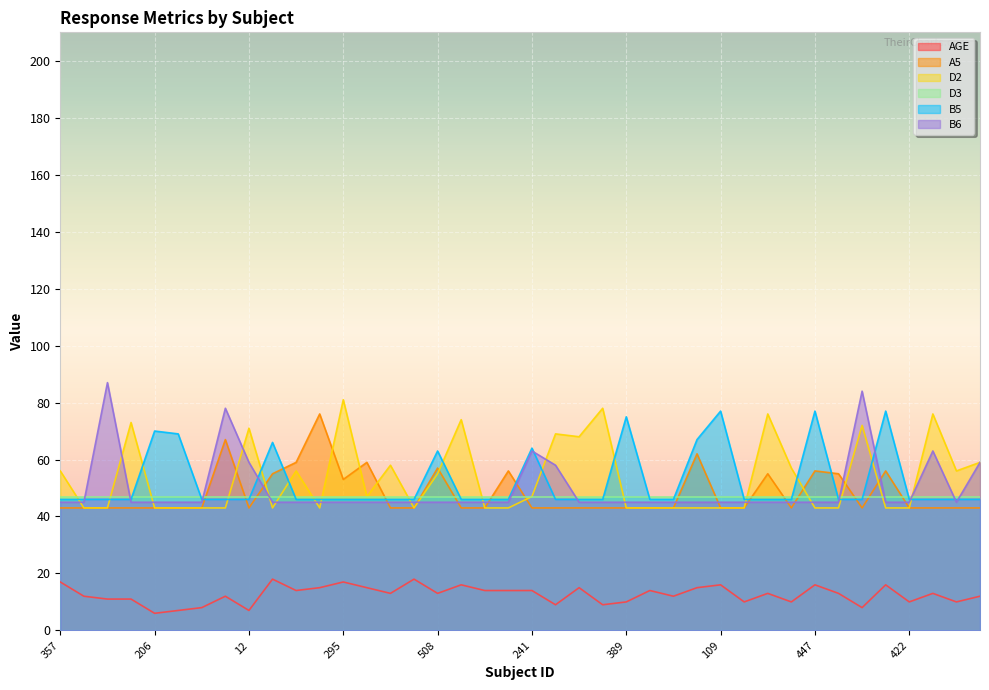

What is the smallest value displayed?

6